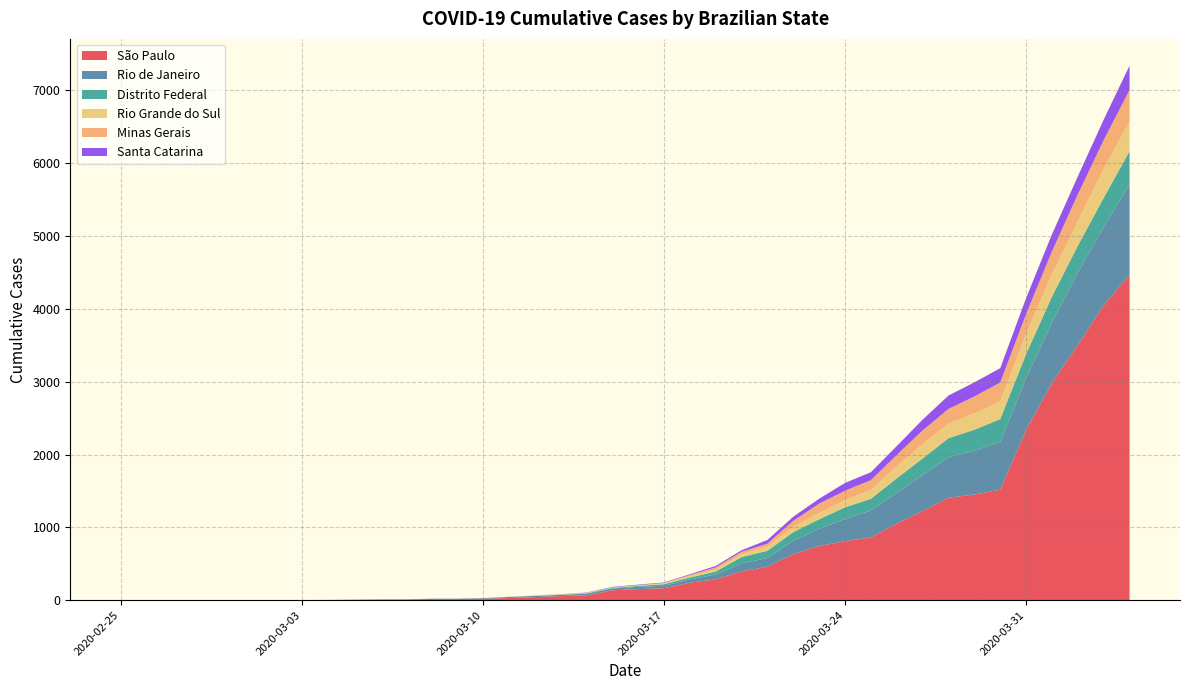

Reading left to right, transcribe all the data shown in this chart.

São Paulo: 1	1	1	1	2	2	2	2	3	6	10	10	16	16	19	30	42	56	65	136	152	164	240	286	396	459	631	745	810	862	1052	1223	1406	1451	1517	2339	2981	3506	4048	4466
Rio de Janeiro: 0	0	0	0	0	0	0	0	0	1	1	1	3	3	8	13	16	16	22	24	31	33	45	65	109	119	186	233	305	370	421	493	558	600	657	708	832	992	1074	1246
Distrito Federal: 0	0	0	0	0	0	0	0	0	0	0	0	1	1	1	2	2	2	6	8	13	22	26	42	87	100	117	133	160	160	200	230	260	289	312	332	355	370	402	454
Rio Grande do Sul: 0	0	0	0	0	0	0	0	0	0	0	0	0	0	1	2	4	4	6	6	6	10	19	28	37	60	72	86	98	123	168	195	197	226	241	274	306	334	396	410
Minas Gerais: 0	0	0	0	0	0	0	0	0	0	0	0	1	1	1	1	1	2	2	2	5	7	15	29	35	38	83	128	130	133	153	189	205	231	261	275	314	370	397	430
Santa Catarina: 0	0	0	0	0	0	0	0	0	0	0	0	0	0	0	0	0	2	4	6	7	7	10	20	21	51	57	68	107	109	122	149	184	194	197	219	235	247	281	334